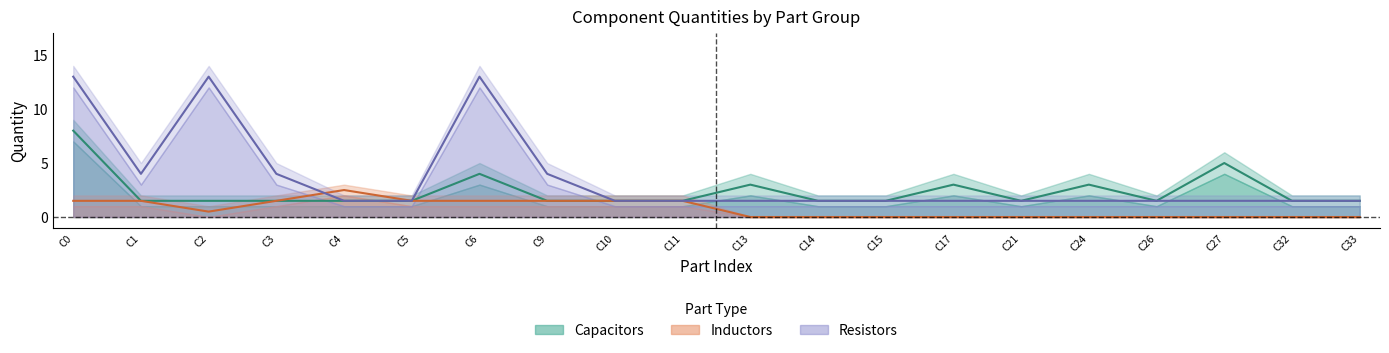

Is it true that Resistors equals 0.7 at C26?

False